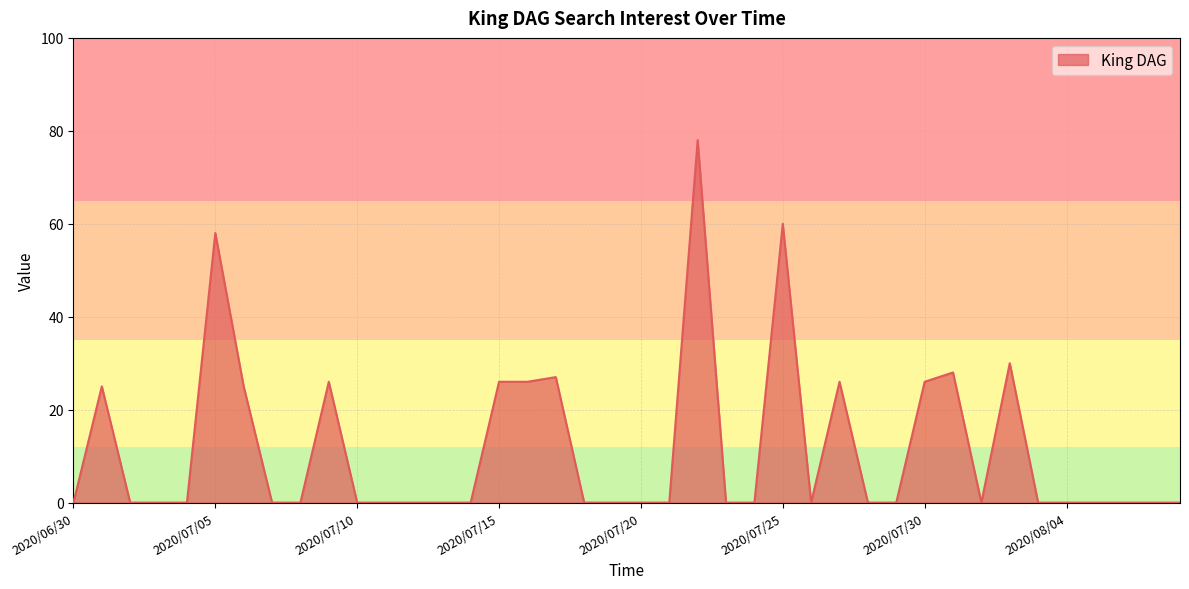

What is the average value?

12